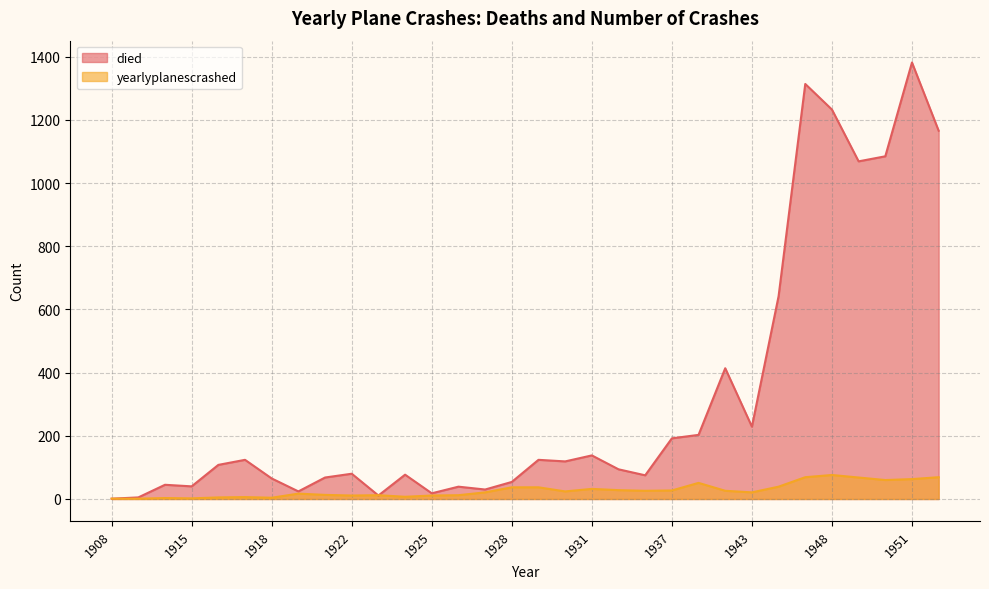

Read the died value at 1923, to the nearest 10.

10